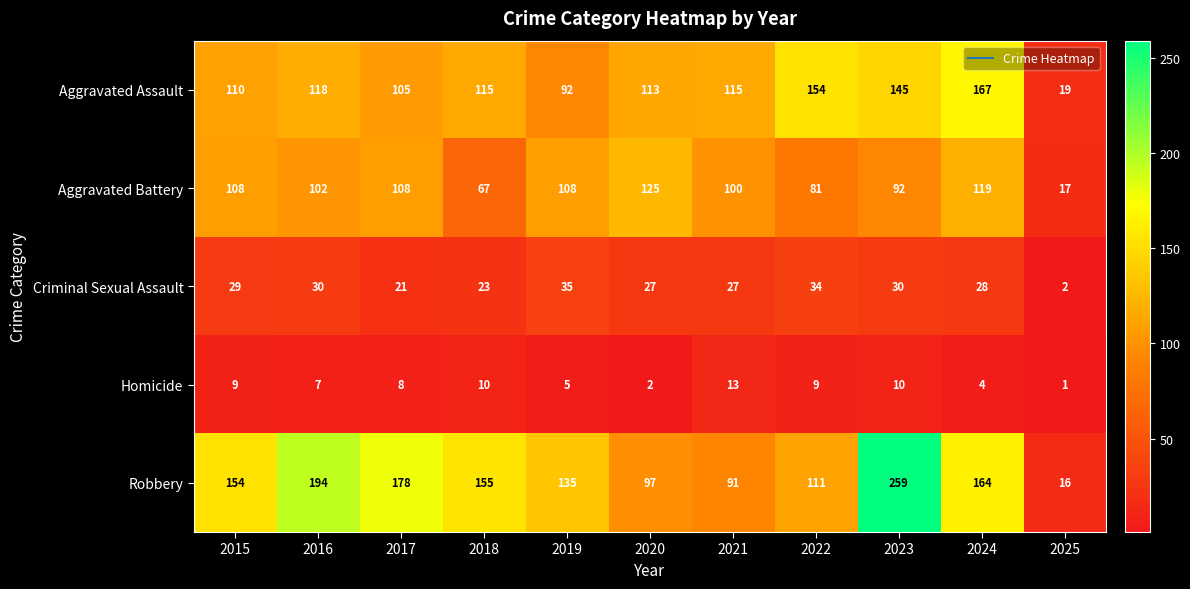

What is the difference between the highest and lowest values at 2025?

18